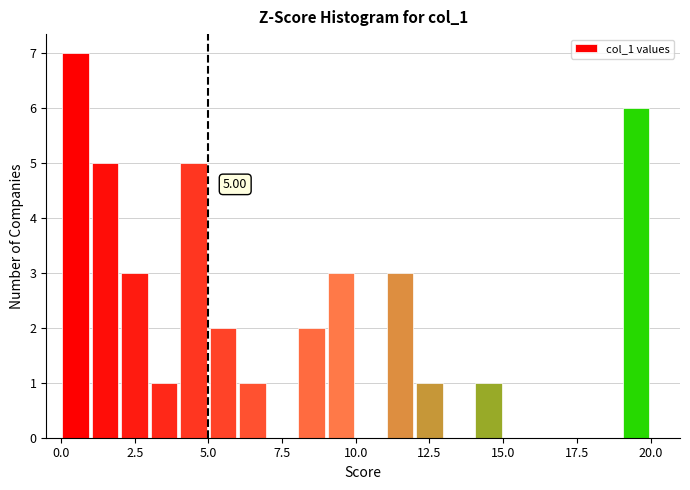

Around what value on the x-axis is the tallest bar? Give the approximate position of its centre, as read against the axis.

0.5